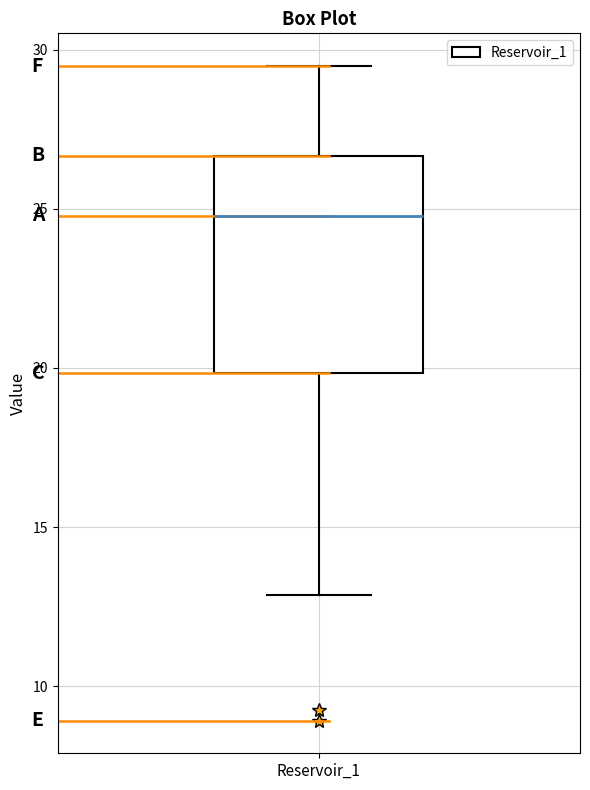

Transcribe this box plot: give where the median line is, the range the box spans, and where the two whiskers end, as read against the y-axis. The values are not printed on the chart, so give them approximately, as read against the axis.

median 25.0, box 20.0 to 26.5, whiskers 13.0 to 29.5